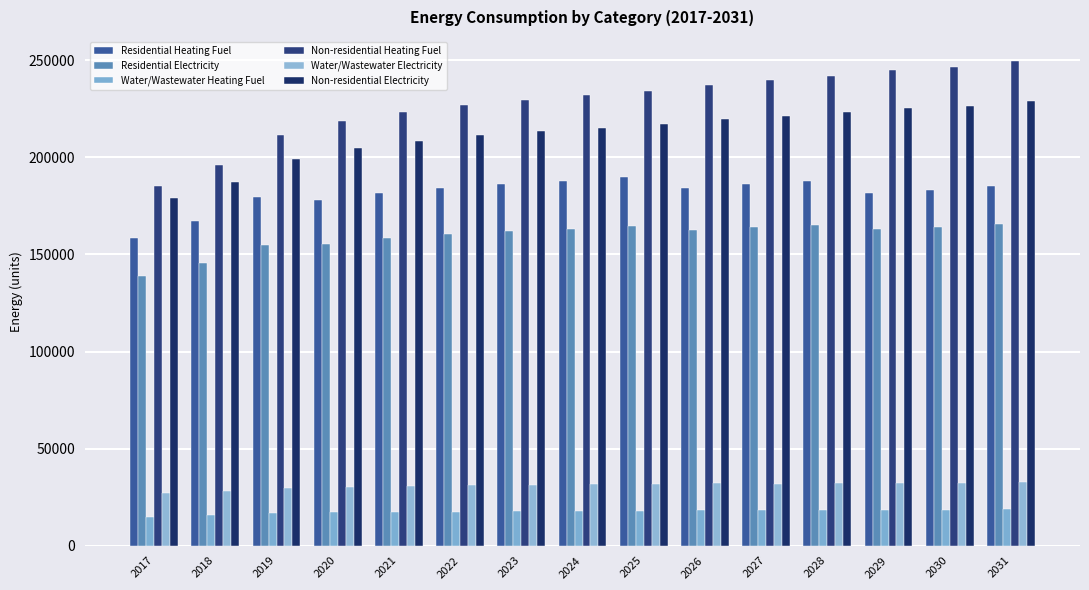

What is the approximate value of Non-residential Electricity at 2028?

223281.2